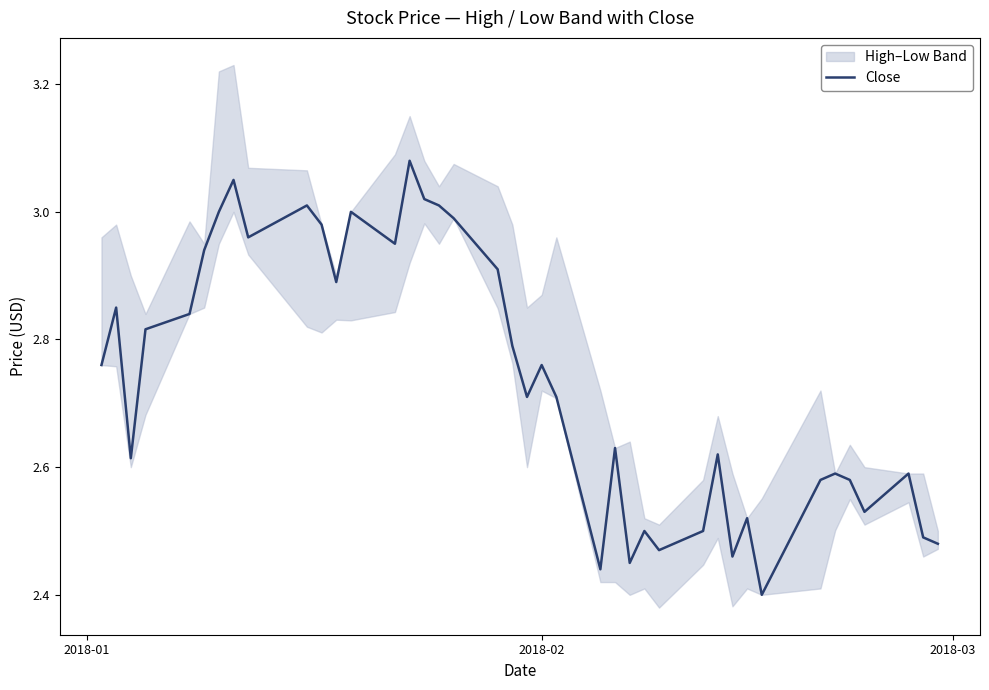

The chart shows a value of 5.1 at 9. True or false?

False